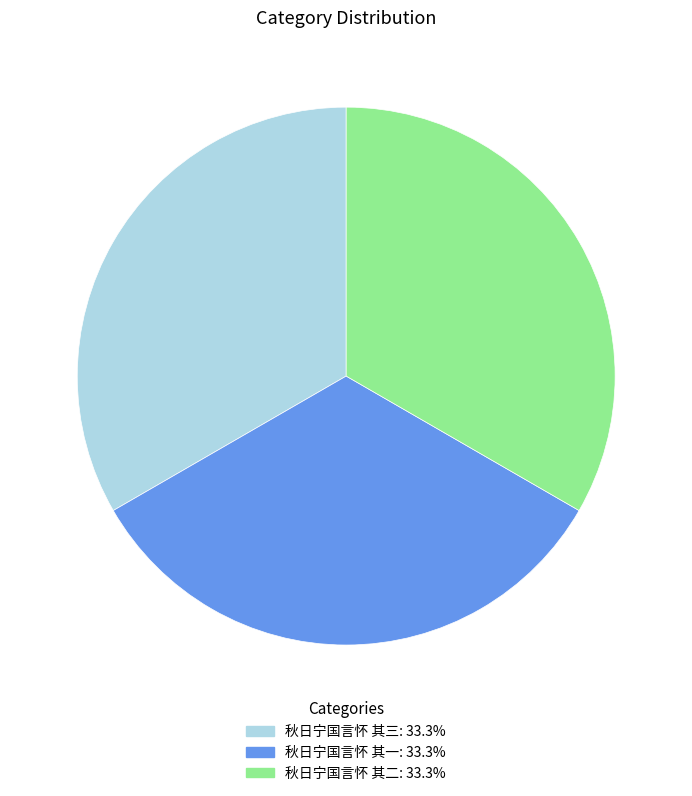

Approximately how many times larger is the value at 秋日宁国言怀 其一 compared to 秋日宁国言怀 其二?

1.0